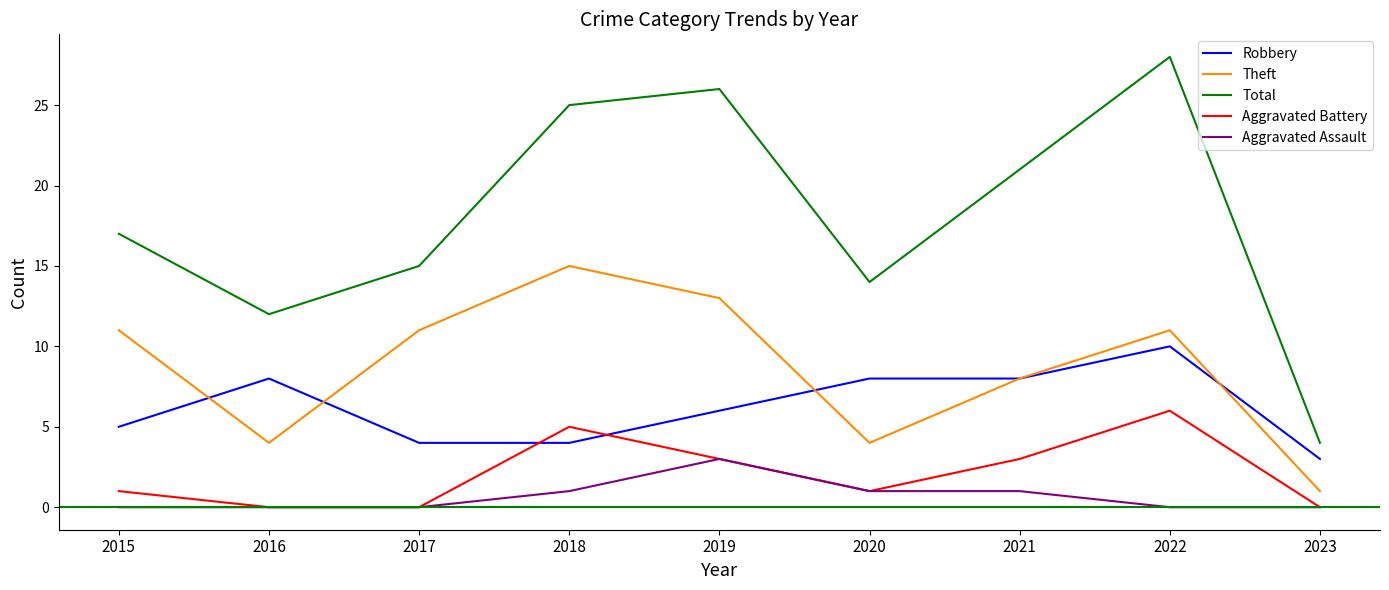

How many lines are shown in the chart?

5